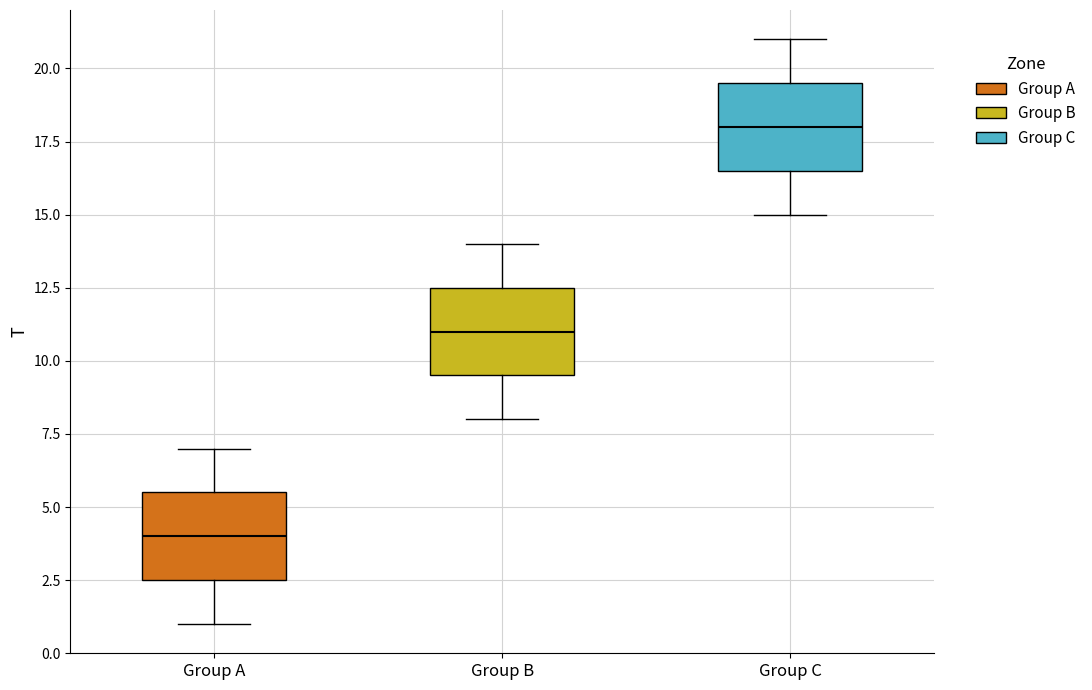

Reading left to right, read every box against the y-axis: the position of its median line, the range the box covers, and the ends of its whiskers. The values are not printed on the chart, so give them approximately, as read against the axis.

Group A: median 4.0, box 2.5 to 5.5, whiskers 1.0 to 7.0
Group B: median 11.0, box 9.5 to 12.5, whiskers 8.0 to 14.0
Group C: median 18.0, box 16.5 to 19.5, whiskers 15.0 to 21.0